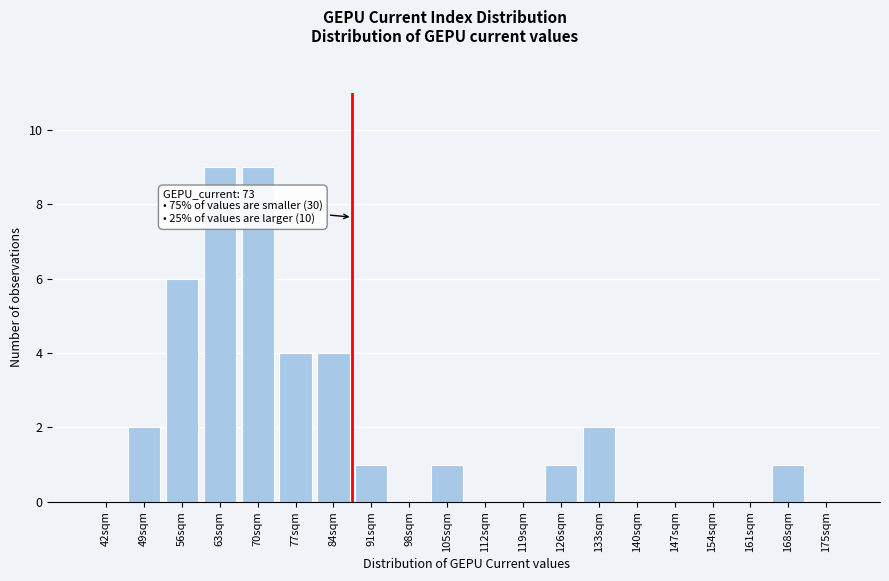

Reading right to left, what are all the values shown in this chart?

175sqm=0	168sqm=1	161sqm=0	154sqm=0	147sqm=0	140sqm=0	133sqm=2	126sqm=1	119sqm=0	112sqm=0	105sqm=1	98sqm=0	91sqm=1	84sqm=4	77sqm=4	70sqm=9	63sqm=9	56sqm=6	49sqm=2	42sqm=0